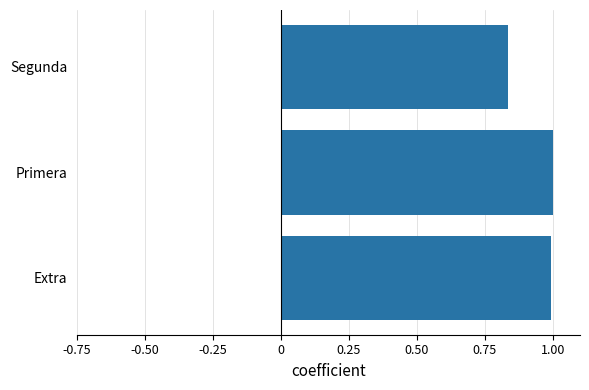

The value at Extra is 1.0. True or false?

True